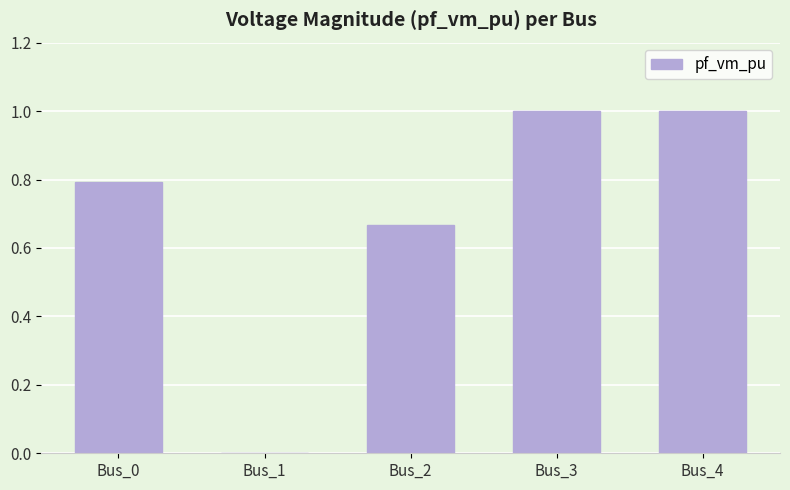

What is the approximate value at Bus_3?

1.0